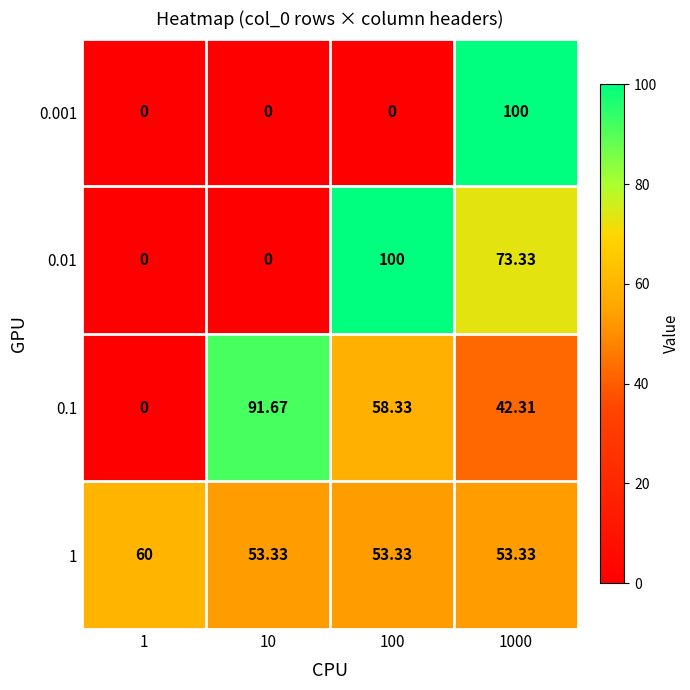

At which category does the chart reach its peak across all series?

1000